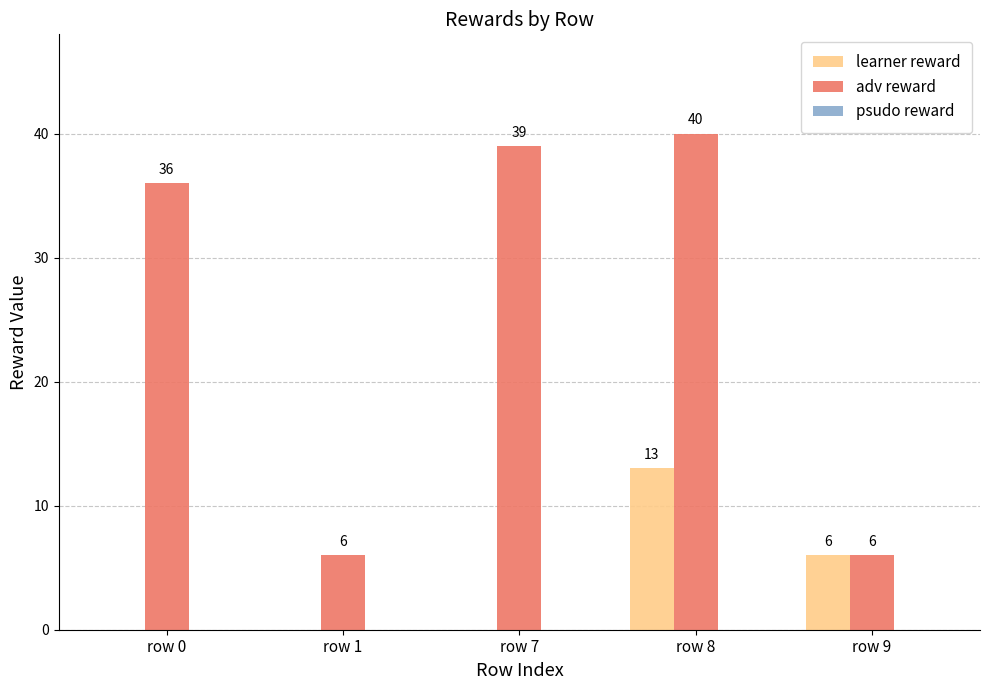

Which category has the highest value in the learner reward series?

row 8